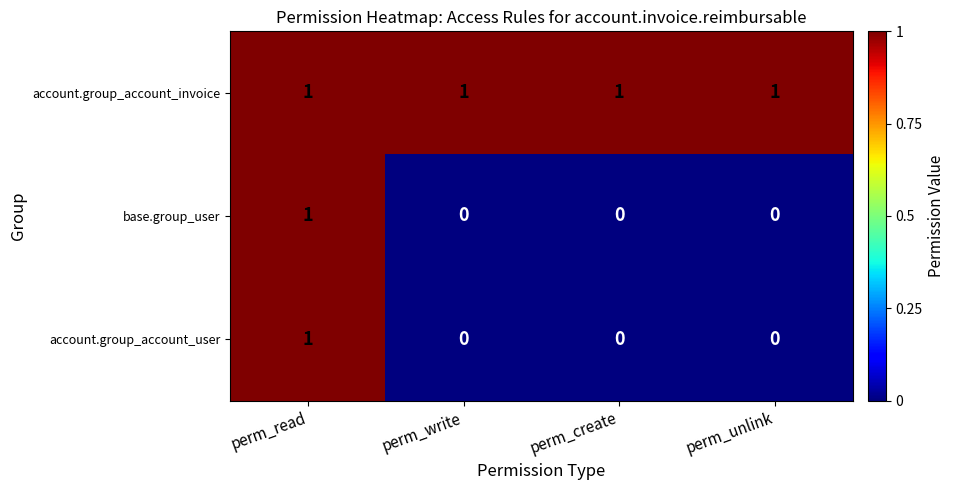

Reading left to right, what are all the values shown in this chart?

account.group_account_invoice: 1	1	1	1
base.group_user: 1	0	0	0
account.group_account_user: 1	0	0	0